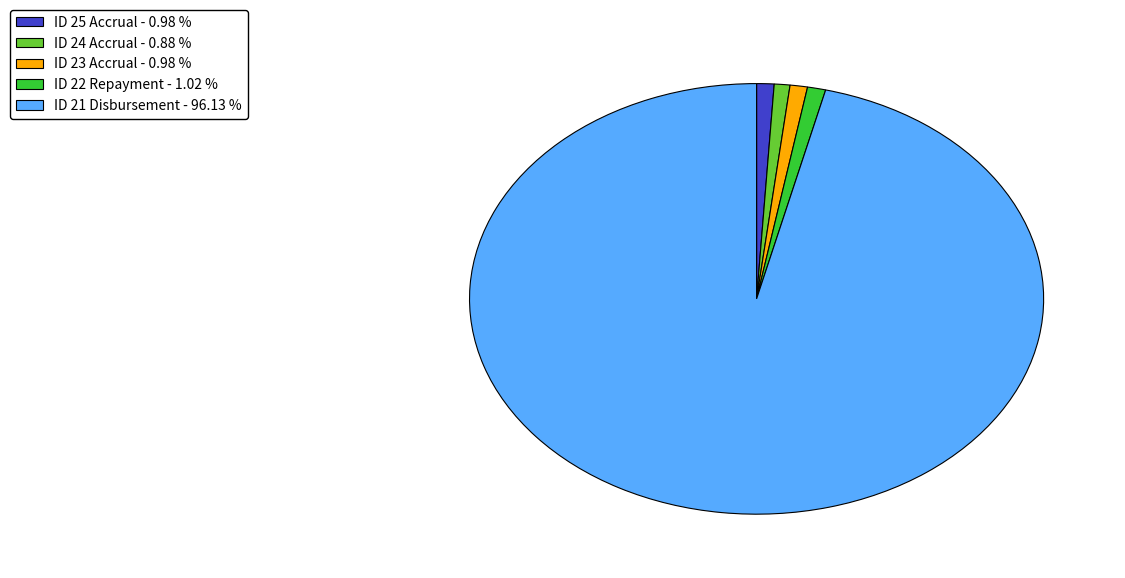

Between ID 21 Disbursement - 96.13 % and ID 25 Accrual - 0.98 %, which is larger?

ID 21 Disbursement - 96.13 %